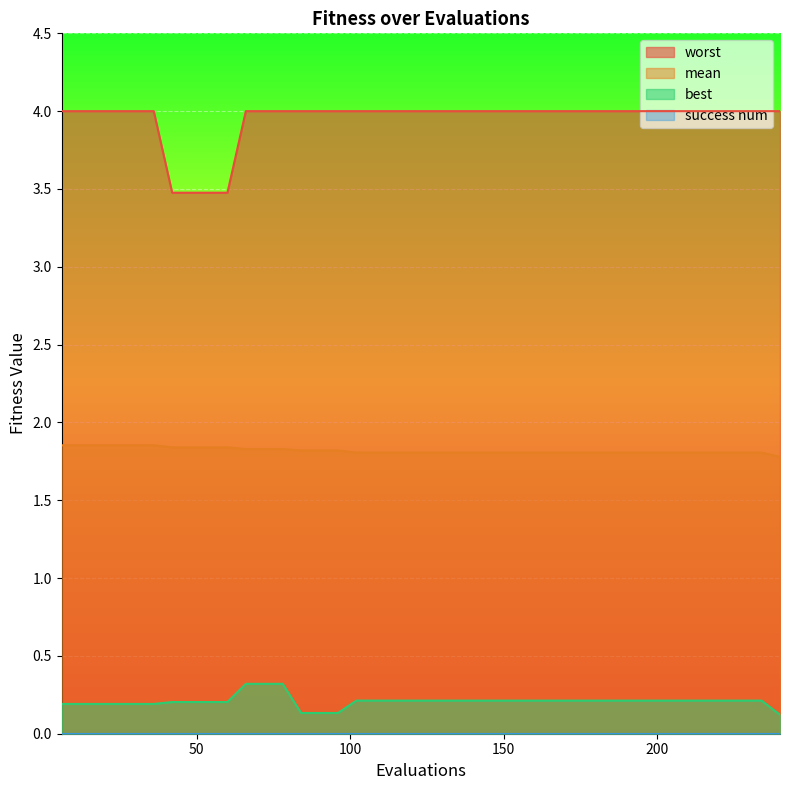

Does the chart display data point markers on the line(s)?

No